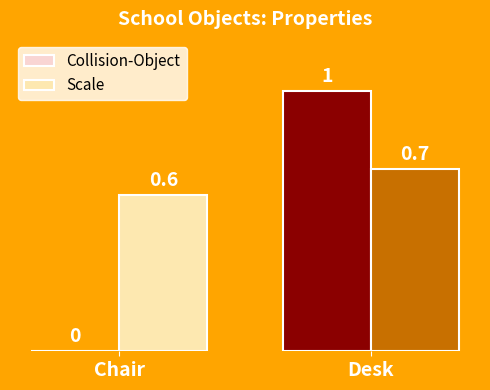

Does the chart contain stacked bars?

No